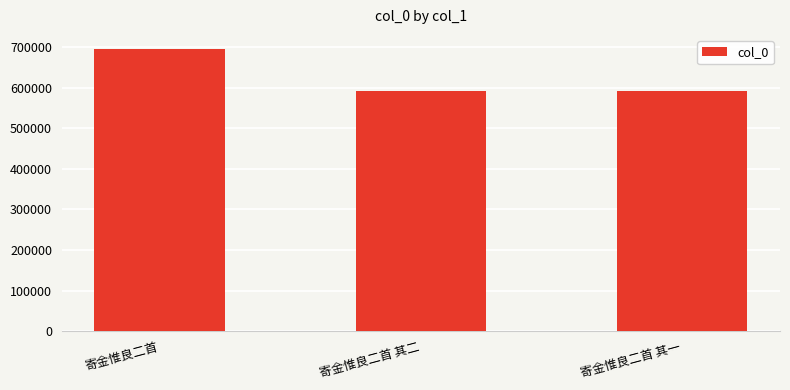

Is it true that the value at 寄金惟良二首 其一 is 593031?

True